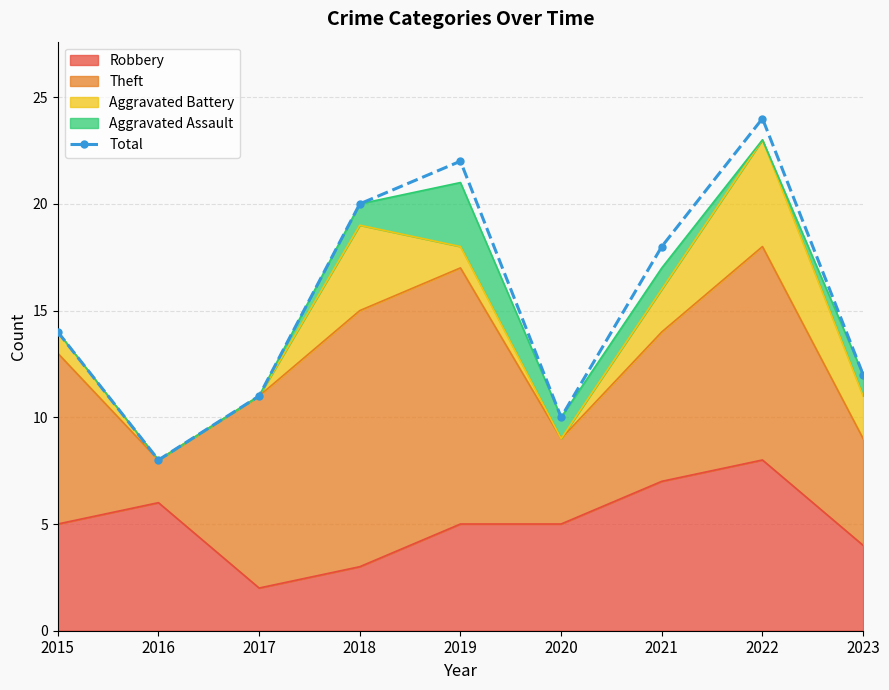

Where is the data nearest to the value 16?

2015